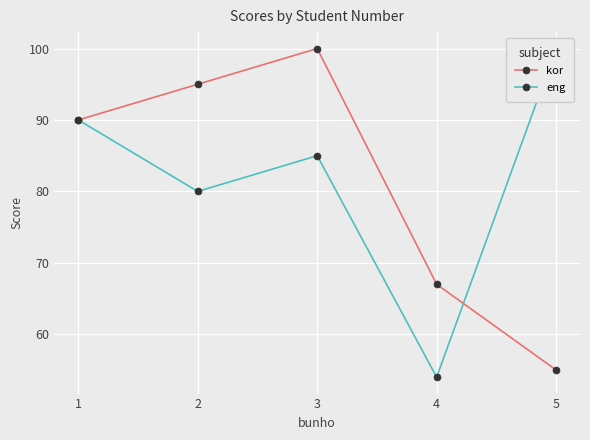

Reading left to right, list all the values displayed in this chart.

kor: 1=90	2=95	3=100	4=67	5=55
eng: 1=90	2=80	3=85	4=54	5=100